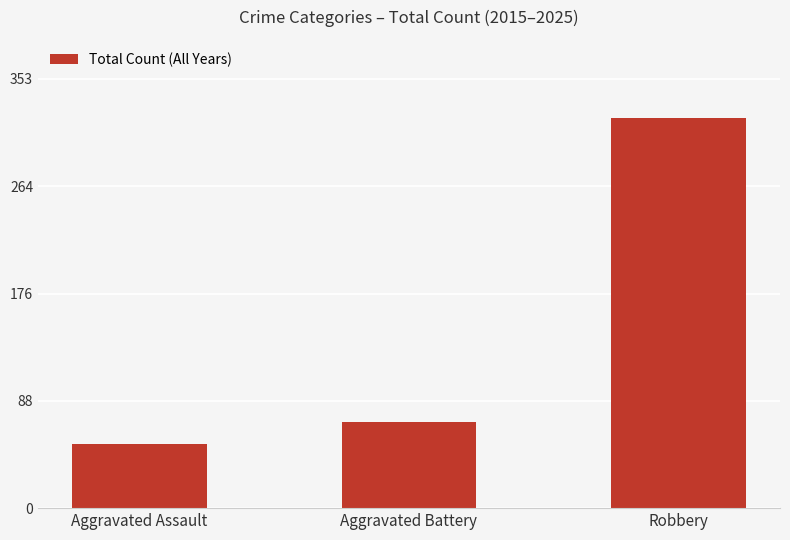

At which category does the chart reach its minimum across all series?

Aggravated Assault